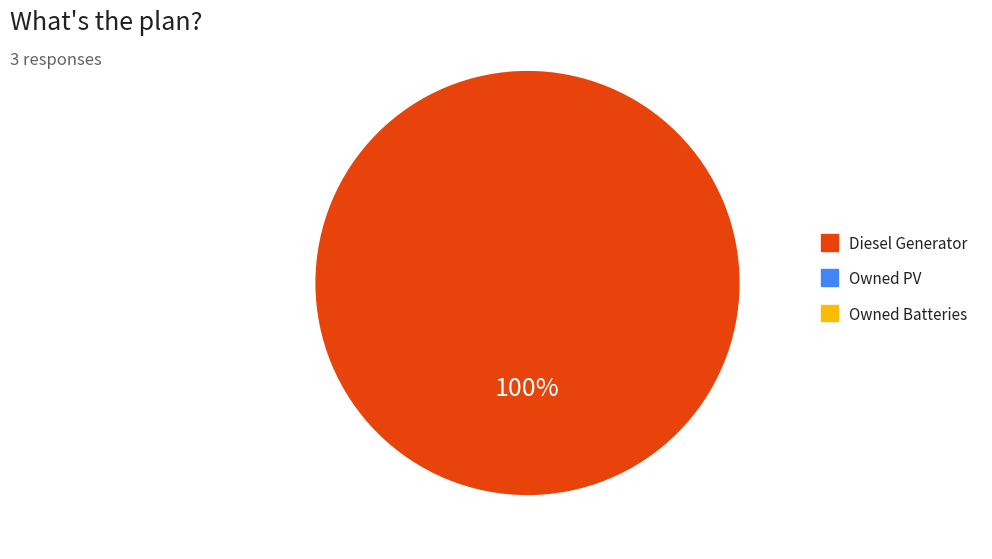

Is there a majority slice in this chart?

Yes